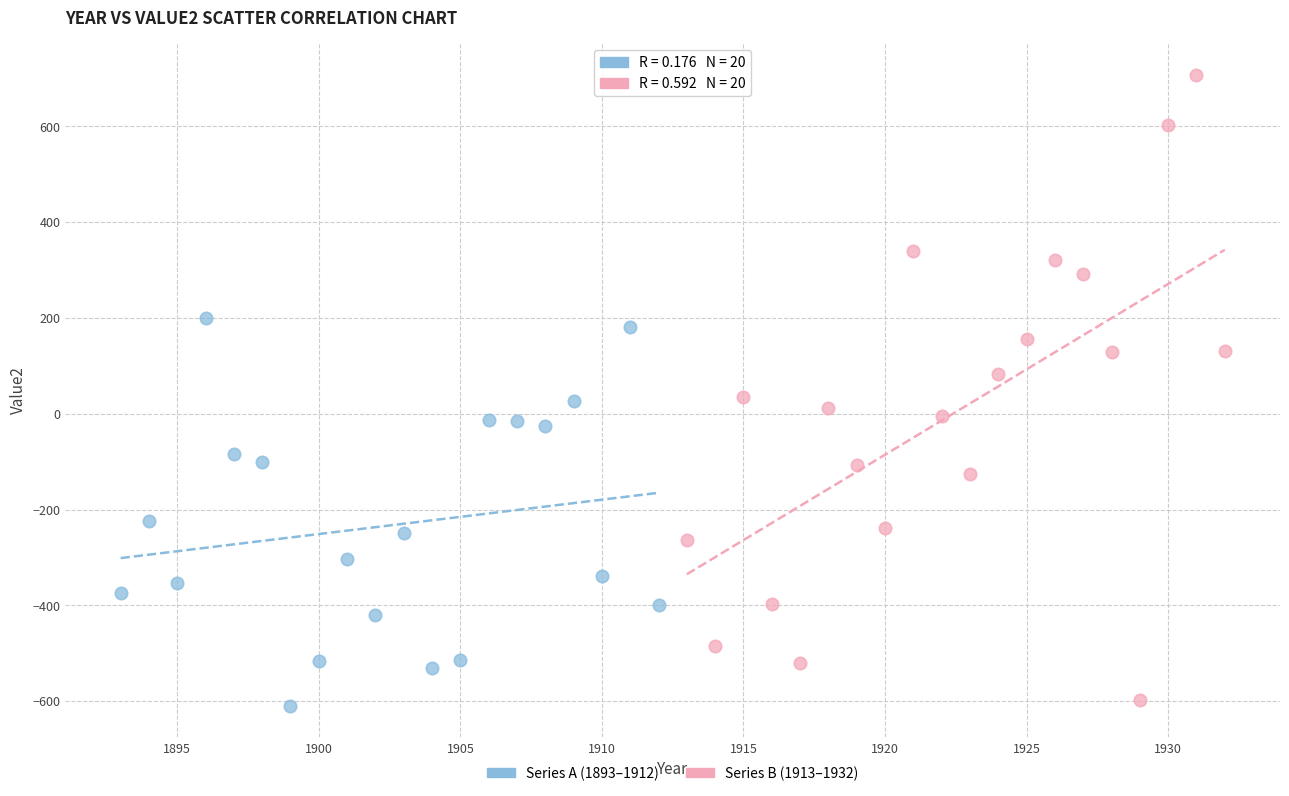

Which series has the largest Y range (max minus min)?

Series B (1913–1932)